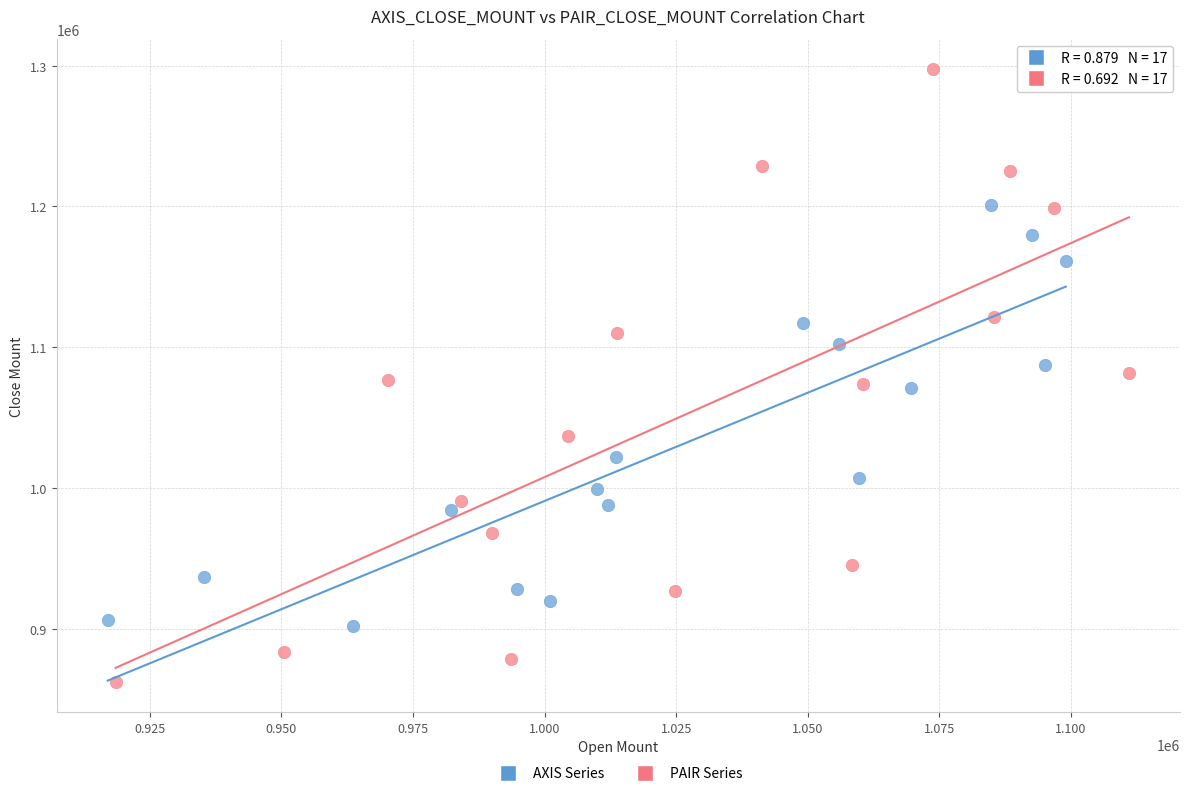

Which series has the largest Y range (max minus min)?

PAIR Series